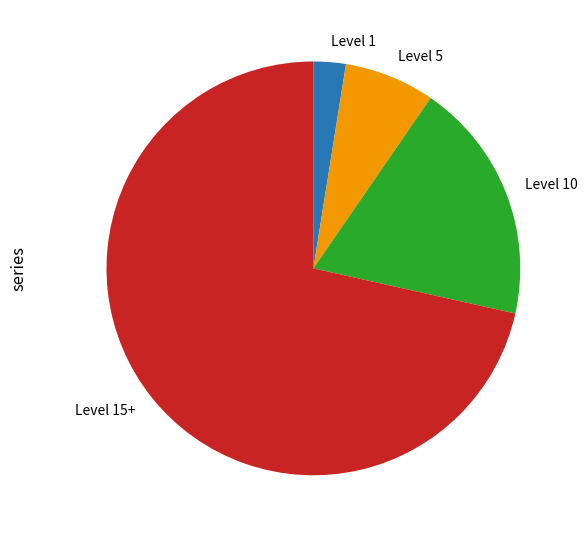

Does Level 15+ account for over 50% of the chart?

Yes